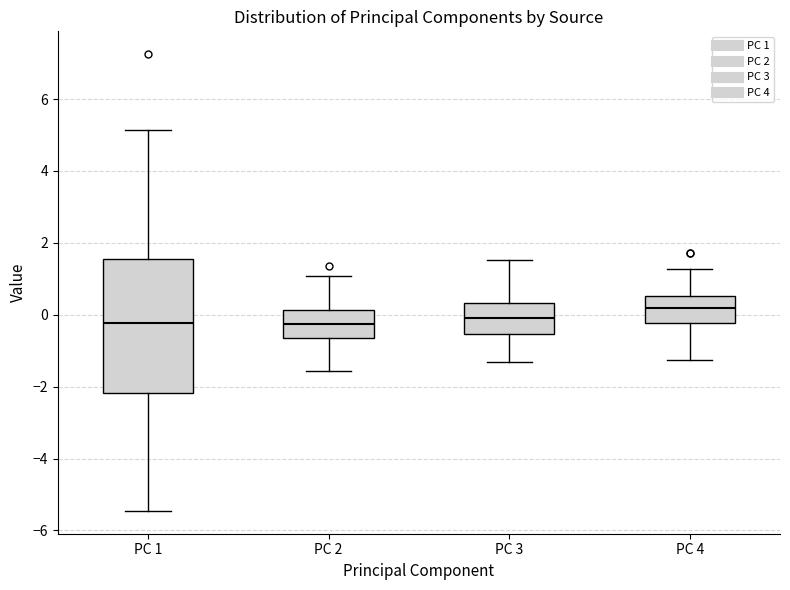

Reading left to right, read every box against the y-axis: the position of its median line, the range the box covers, and the ends of its whiskers. The values are not printed on the chart, so give them approximately, as read against the axis.

PC 1: median -0.2, box -2.2 to 1.6, whiskers -5.4 to 5.2
PC 2: median -0.2, box -0.6 to 0.2, whiskers -1.6 to 1.0
PC 3: median 0.0, box -0.6 to 0.4, whiskers -1.4 to 1.6
PC 4: median 0.2, box -0.2 to 0.6, whiskers -1.2 to 1.2